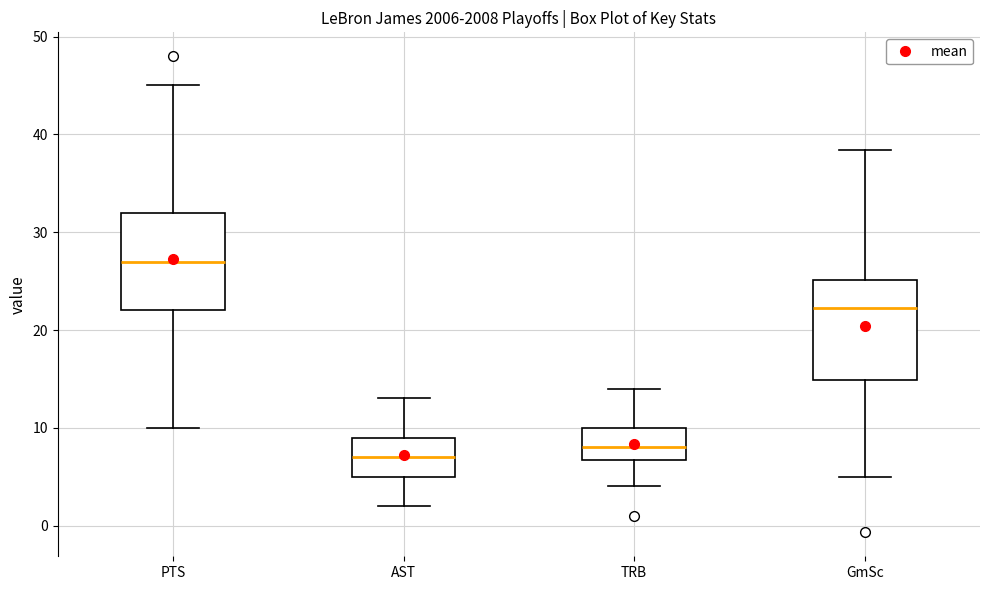

Reading left to right, transcribe this box plot: for each box, give where its median line is, the range the box spans, and where its two whiskers end, as read against the y-axis. The values are not printed on the chart, so give them approximately, as read against the axis.

PTS: median 27, box 22 to 32, whiskers 10 to 45
AST: median 7, box 5 to 9, whiskers 2 to 13
TRB: median 8, box 7 to 10, whiskers 4 to 14
GmSc: median 22, box 15 to 25, whiskers 5 to 38